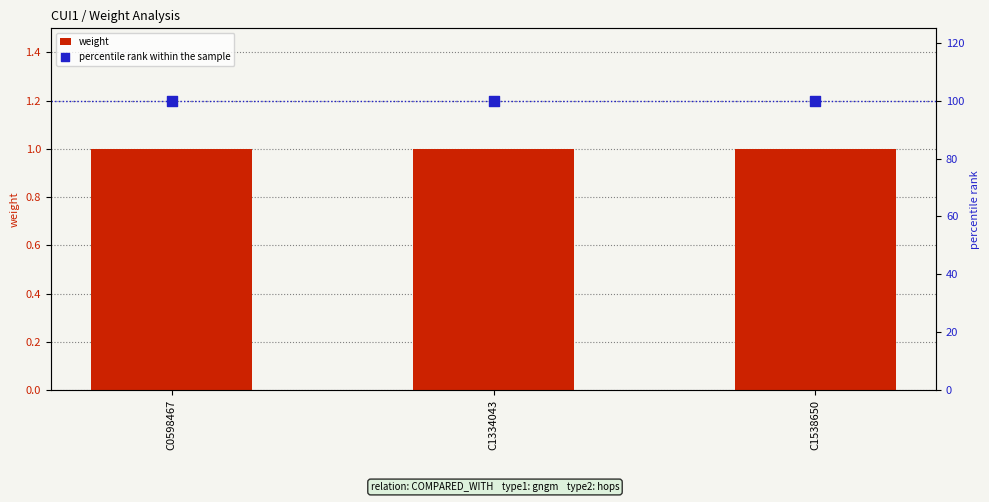

Which series has the widest spread of Y values?

weight